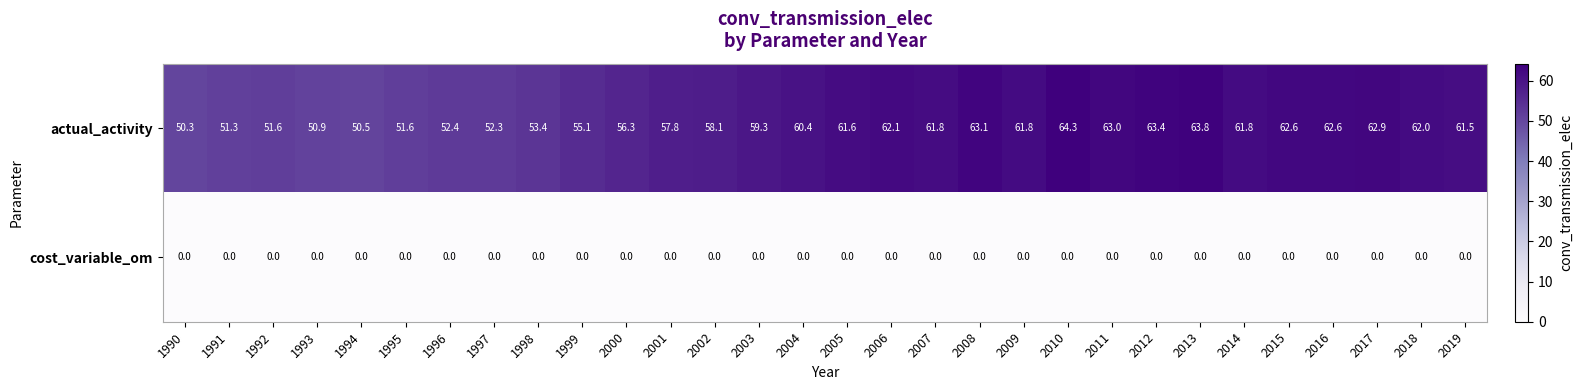

What is the spread (max minus min) of values at 2011?

63.0